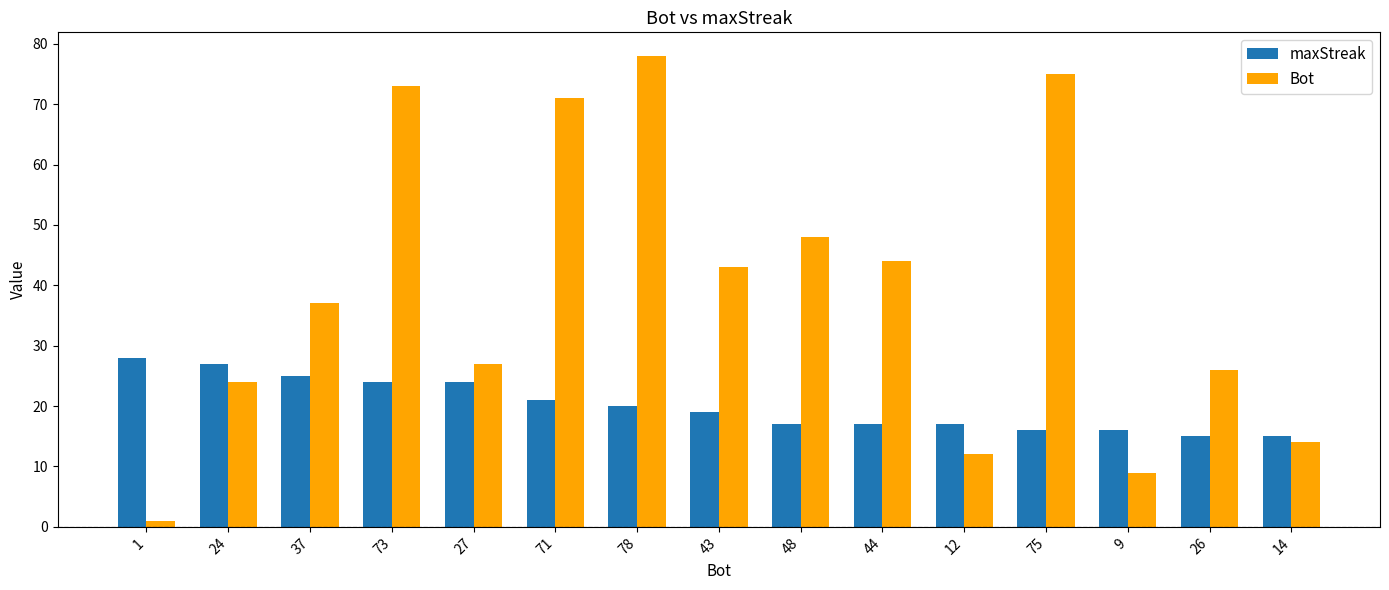

Reading left to right, extract all data points from this chart.

maxStreak: 1=28	24=27	37=25	73=24	27=24	71=21	78=20	43=19	48=17	44=17	12=17	75=16	9=16	26=15	14=15
Bot: 1=1	24=24	37=37	73=73	27=27	71=71	78=78	43=43	48=48	44=44	12=12	75=75	9=9	26=26	14=14